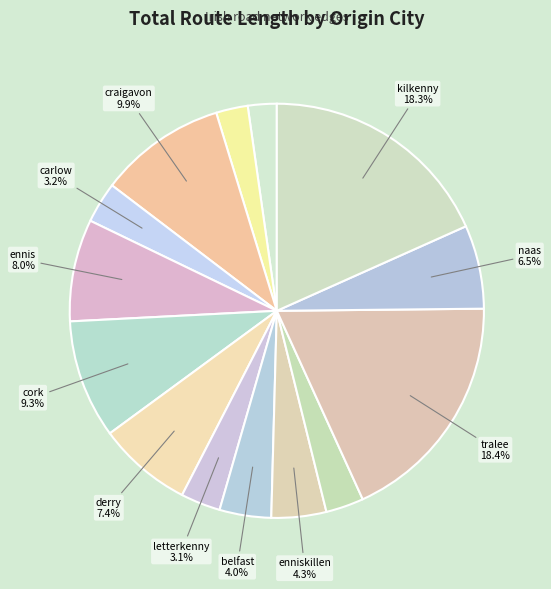

How many slices are in this pie chart?

14